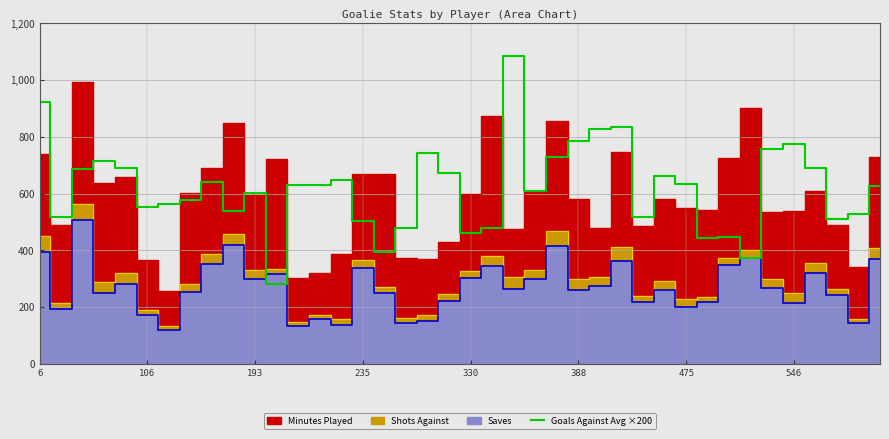

What is the sum of the values at 23 and 13?

1242